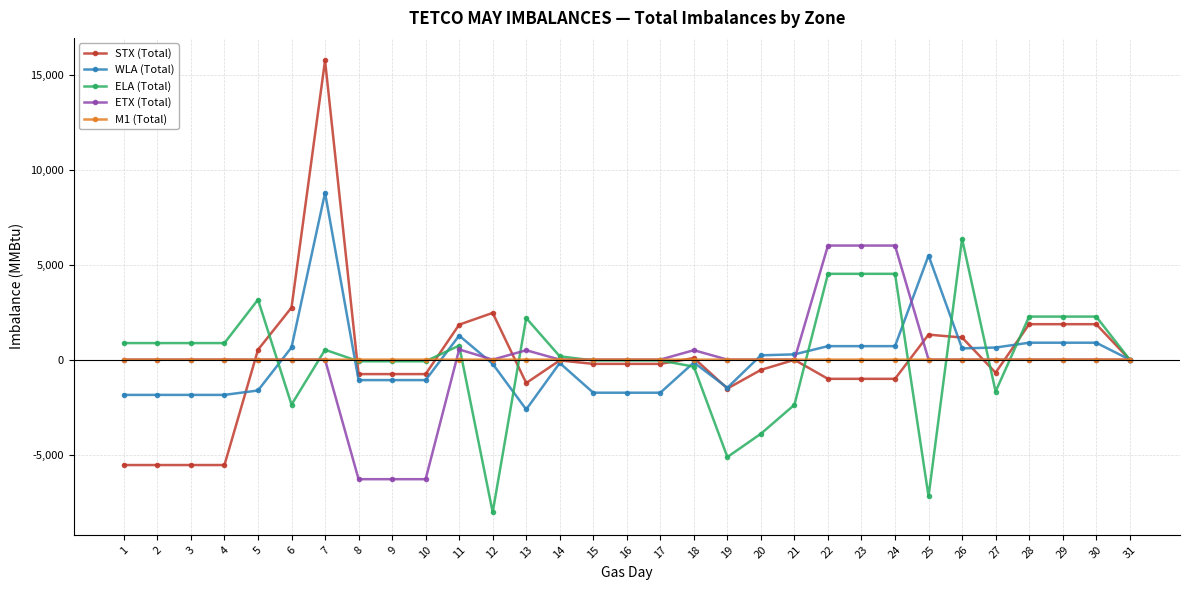

True or false: STX (Total) has more than 2 interior local peaks.

True